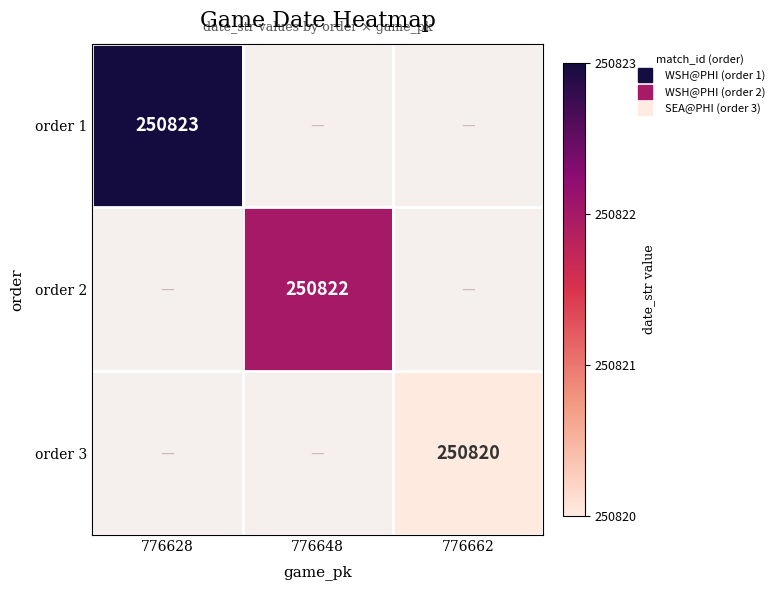

Which label corresponds to the largest value in the chart?

776628